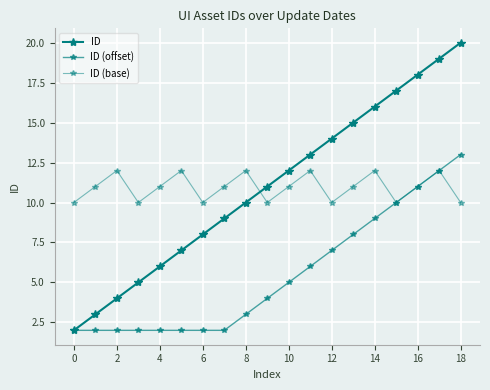

How many categories are shown in the chart?

19